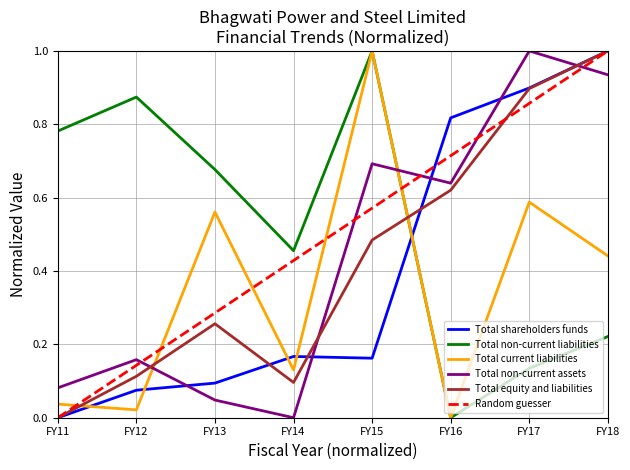

What is the sum of all Total non-current assets values?

3.6